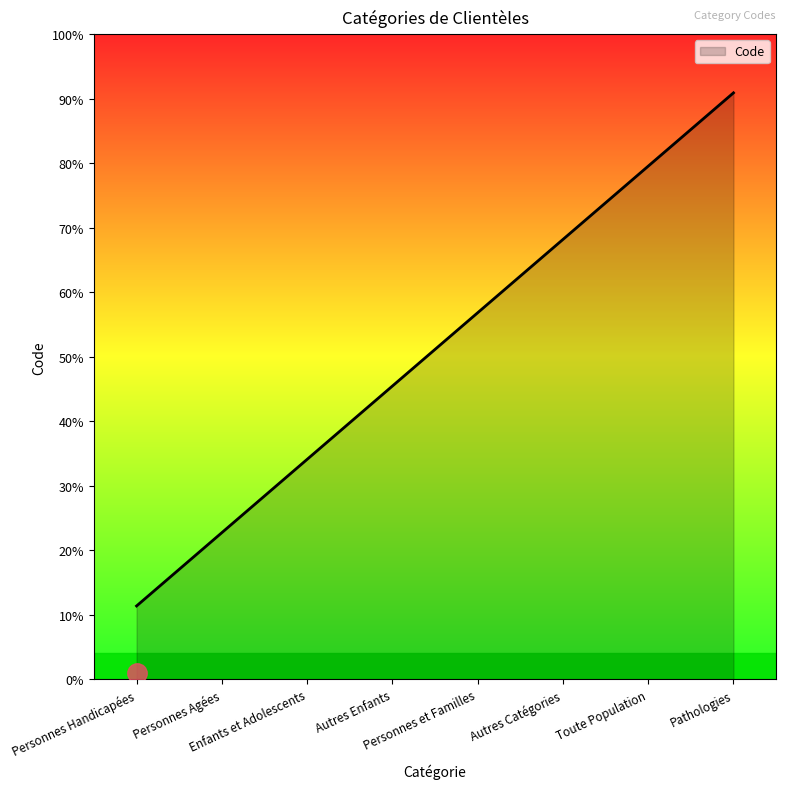

Does the chart have visible grid lines?

No